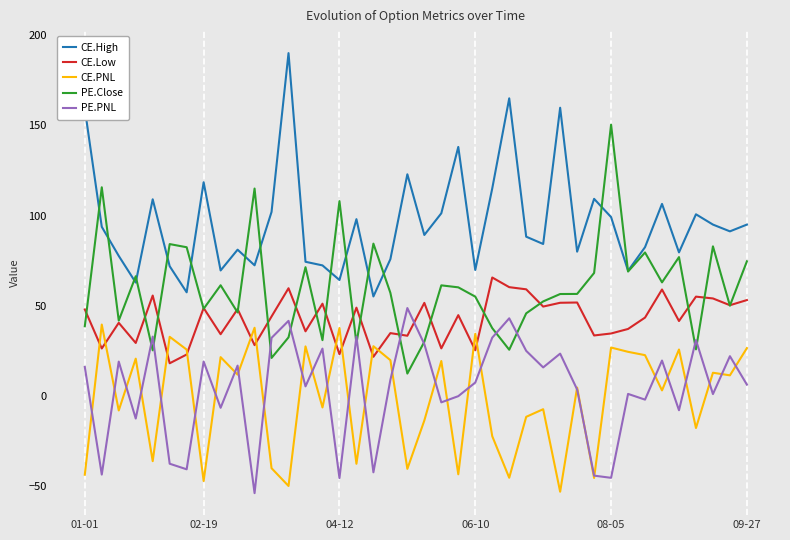

Which series has the largest total across all categories?

CE.High